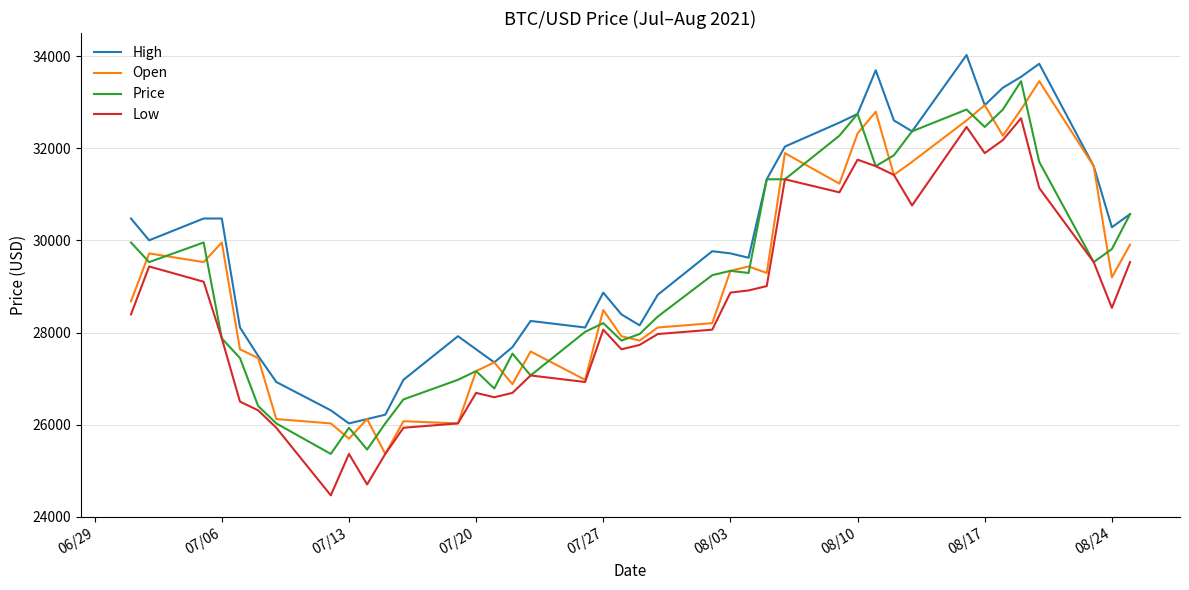

Reading right to left, list all the values displayed in this chart.

High: 30570.8	30286.8	31611.9	33836.1	33552.1	33315.5	32936.9	34025.3	32369.0	32605.6	33694.1	32747.6	32558.3	32037.8	31327.9	29624.3	29718.9	29766.3	28819.8	28157.3	28393.9	28867.1	28109.9	28251.9	27684.0	27352.8	27636.7	27920.7	26974.2	26217.0	26122.4	26027.7	26311.7	26926.9	27494.7	28109.9	30476.1	30476.1	30002.9	30476.1
Open: 29908.2	29198.4	31611.9	33457.5	32842.3	32274.4	32936.9	32605.6	31706.5	31422.6	32794.9	32321.7	31233.3	31895.8	29293.0	29435.0	29340.4	28204.6	28109.9	27826.0	27920.7	28488.5	26974.2	27589.4	26879.5	27352.8	27163.5	26027.7	26075.1	25365.2	26122.4	25696.5	26027.7	26122.4	27447.4	27636.7	29955.6	29529.6	29718.9	28677.8
Price: 30570.8	29813.6	29529.6	31706.5	33457.5	32842.3	32463.7	32842.3	32369.0	31848.5	31611.9	32747.6	32274.4	31327.9	31327.9	29293.0	29340.4	29245.7	28346.6	27968.0	27826.0	28204.6	28015.3	27068.8	27542.1	26784.9	27163.5	26974.2	26548.3	26027.7	25459.9	25933.1	25365.2	26027.7	26406.3	27447.4	27873.3	29955.6	29529.6	29955.6
Low: 29529.6	28535.9	29529.6	31138.6	32653.0	32179.7	31895.8	32463.7	30760.0	31422.6	31611.9	31753.8	31044.0	31327.9	29009.1	28914.4	28867.1	28062.6	27968.0	27731.4	27636.7	28062.6	26926.9	27068.8	26690.3	26595.6	26690.3	26027.7	25933.1	25365.2	24702.7	25365.2	24466.1	25933.1	26311.7	26501.0	27873.3	29103.7	29435.0	28393.9